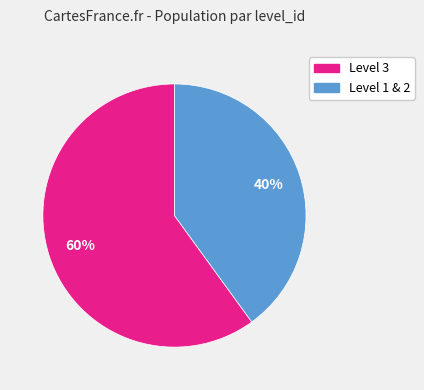

What percentage is the Level 3 slice, to the nearest percent?

60%